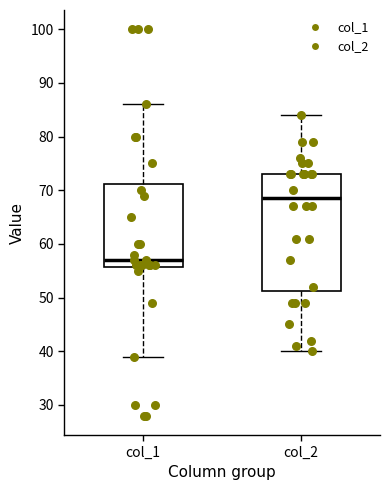

Reading left to right, transcribe this box plot: for each box, give where its median line is, the range the box spans, and where its two whiskers end, as read against the y-axis. The values are not printed on the chart, so give them approximately, as read against the axis.

col_1: median 57, box 56 to 71, whiskers 39 to 86
col_2: median 69, box 51 to 73, whiskers 40 to 84